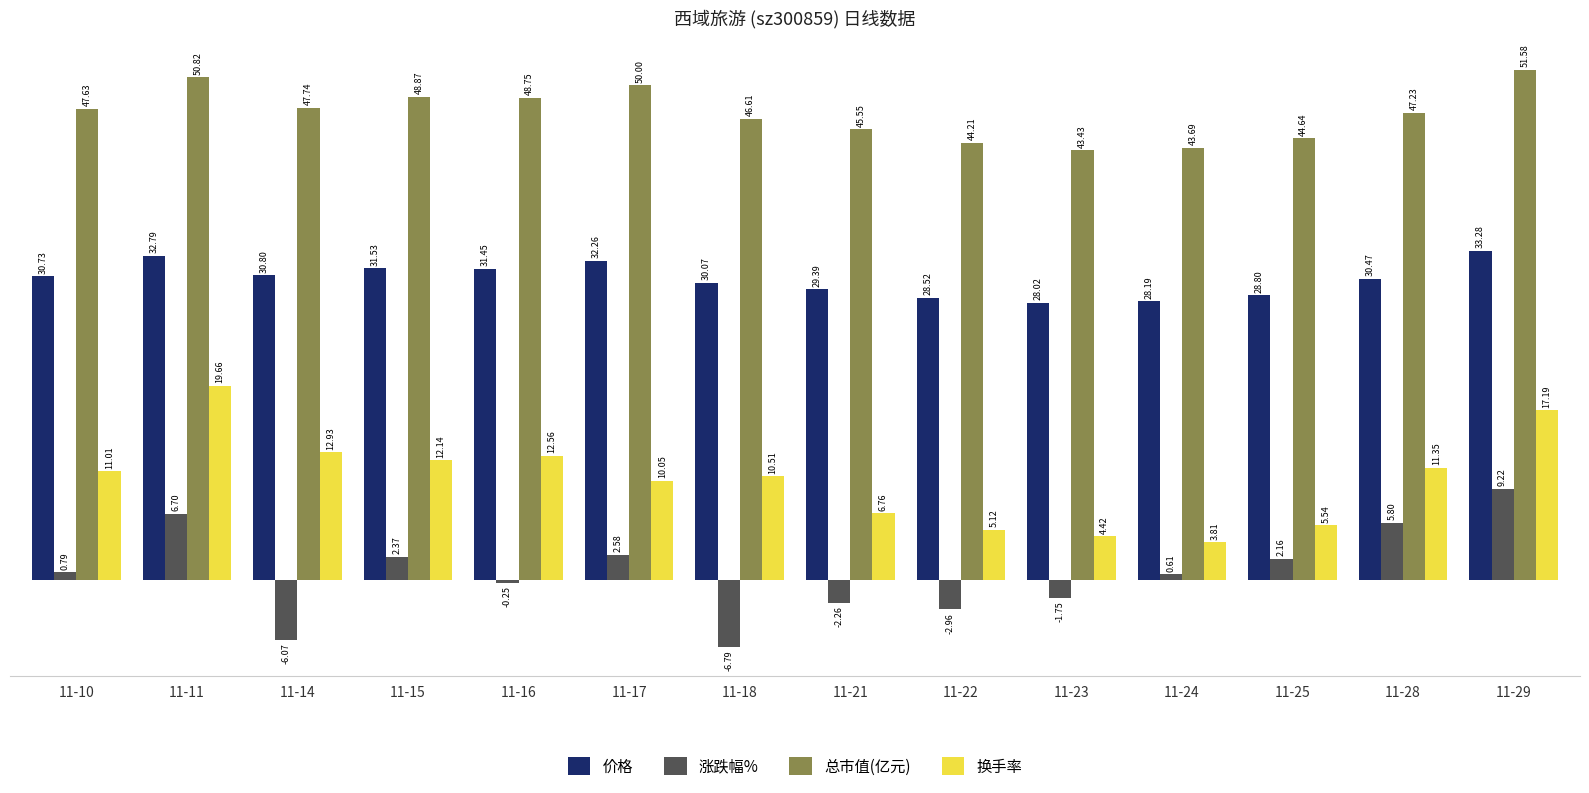

List the series in order of their peak value, highest first.

总市值(亿元), 价格, 换手率, 涨跌幅%